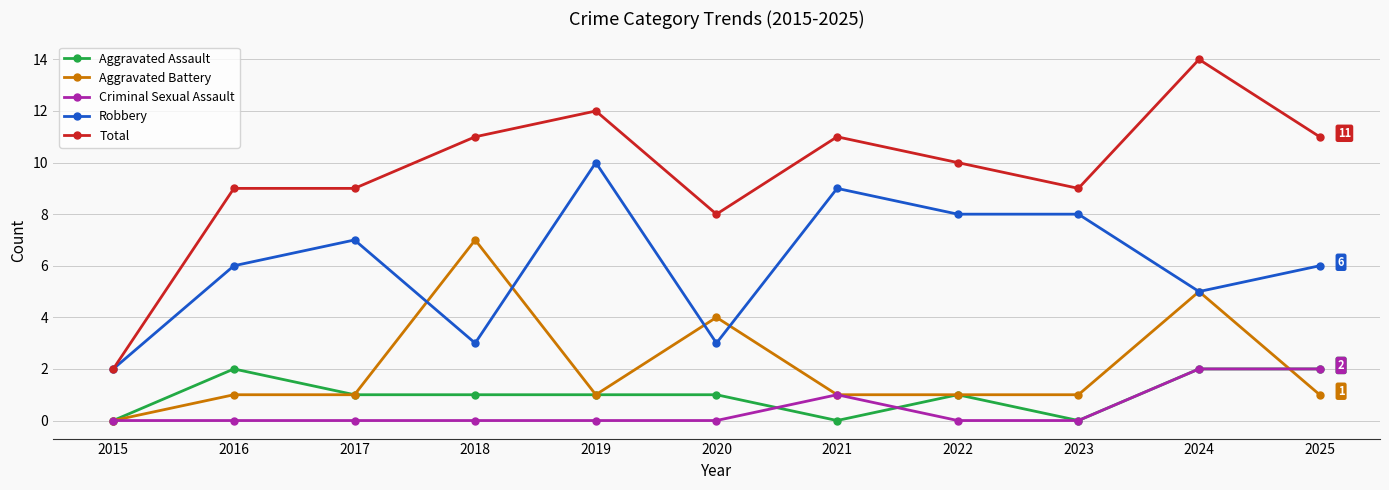

What is the greatest value displayed?

14